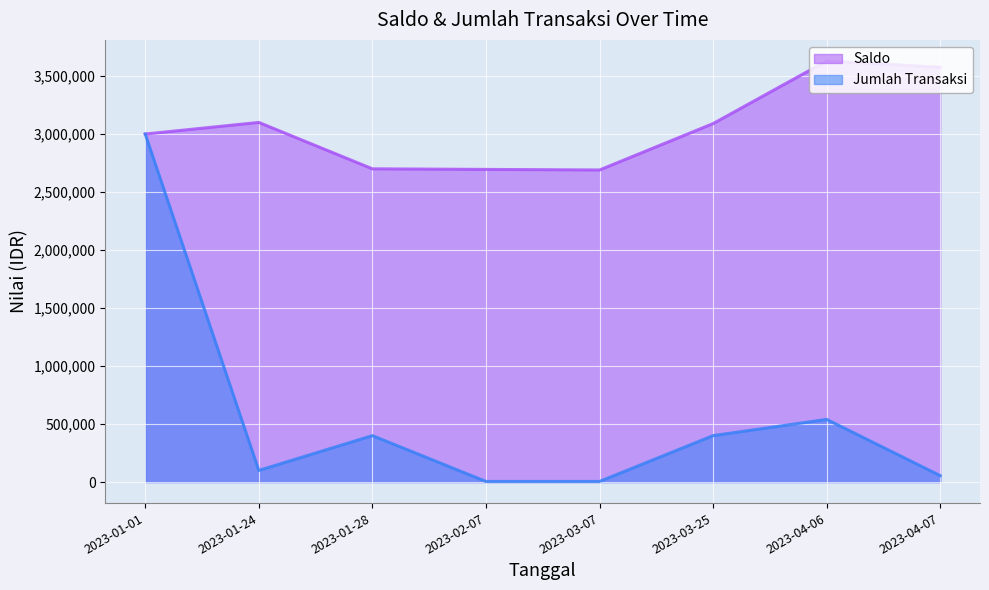

True or false: Saldo has more than 0 points higher than both neighbors.

True